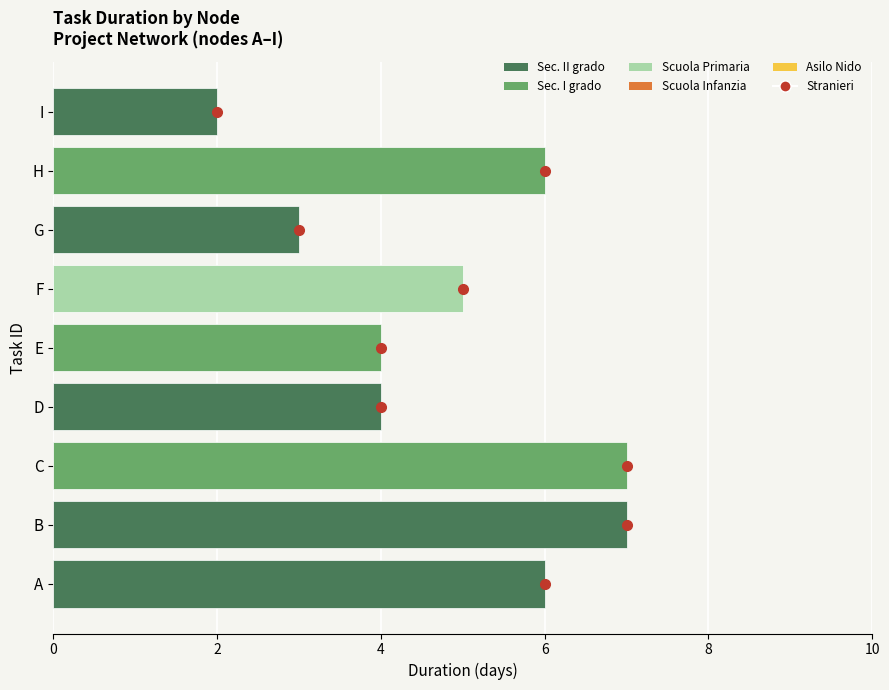

Are the bars grouped side by side (vs. stacked)?

No